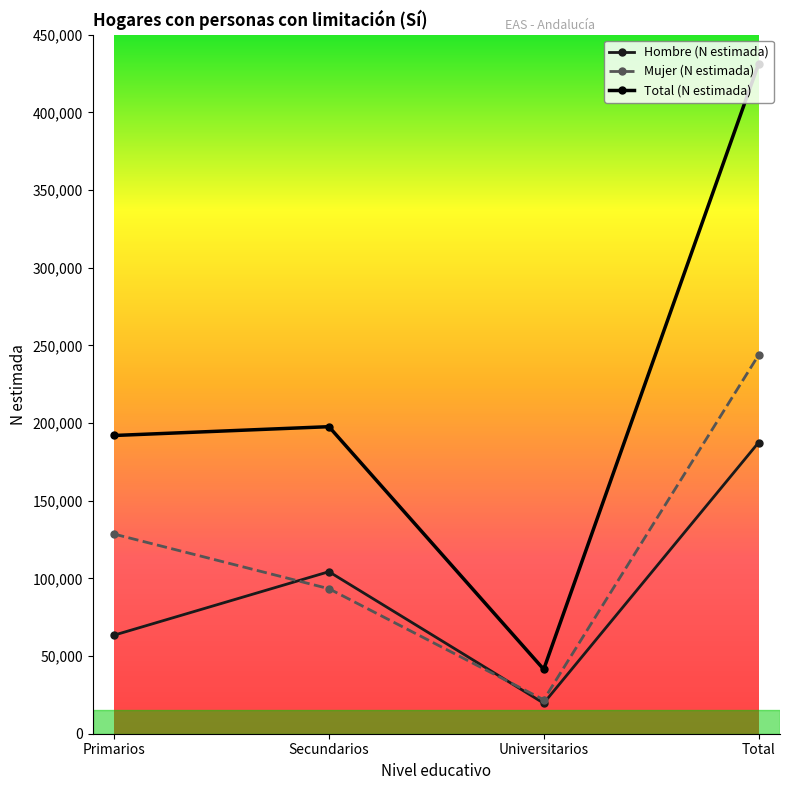

What position from the left is Primarios?

1